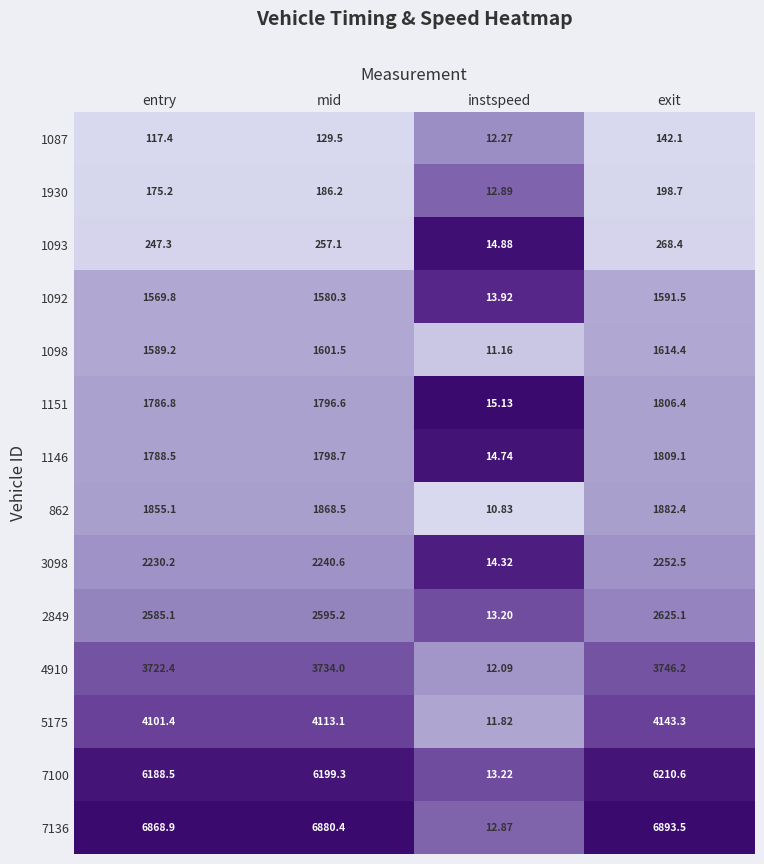

At which category does the chart reach its minimum across all series?

instspeed